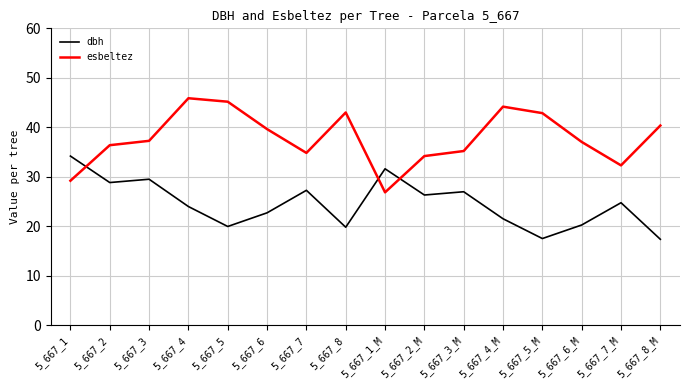

Where do dbh and esbeltez first cross each other?

5_667_1 and 5_667_2